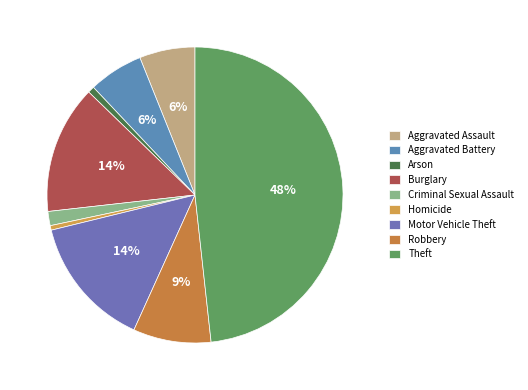

The Motor Vehicle Theft slice represents 7% of the pie. True or false?

False